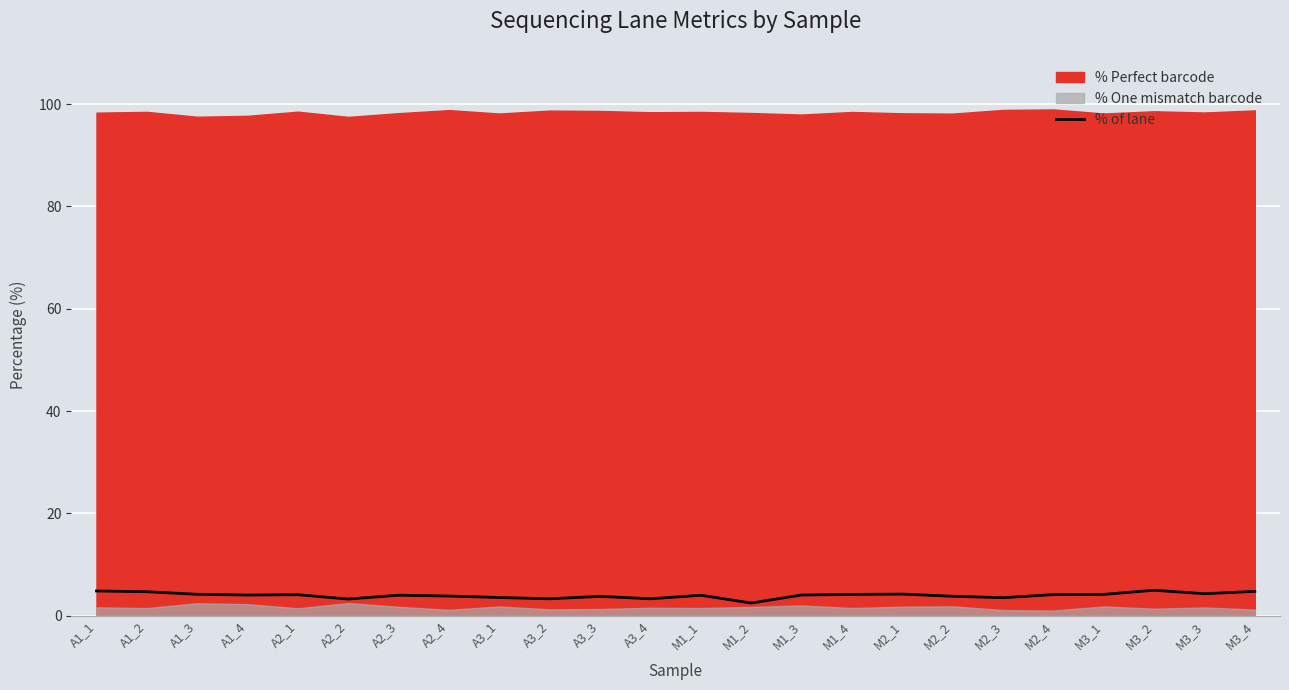

What is the highest value of the % of lane series?

5.0